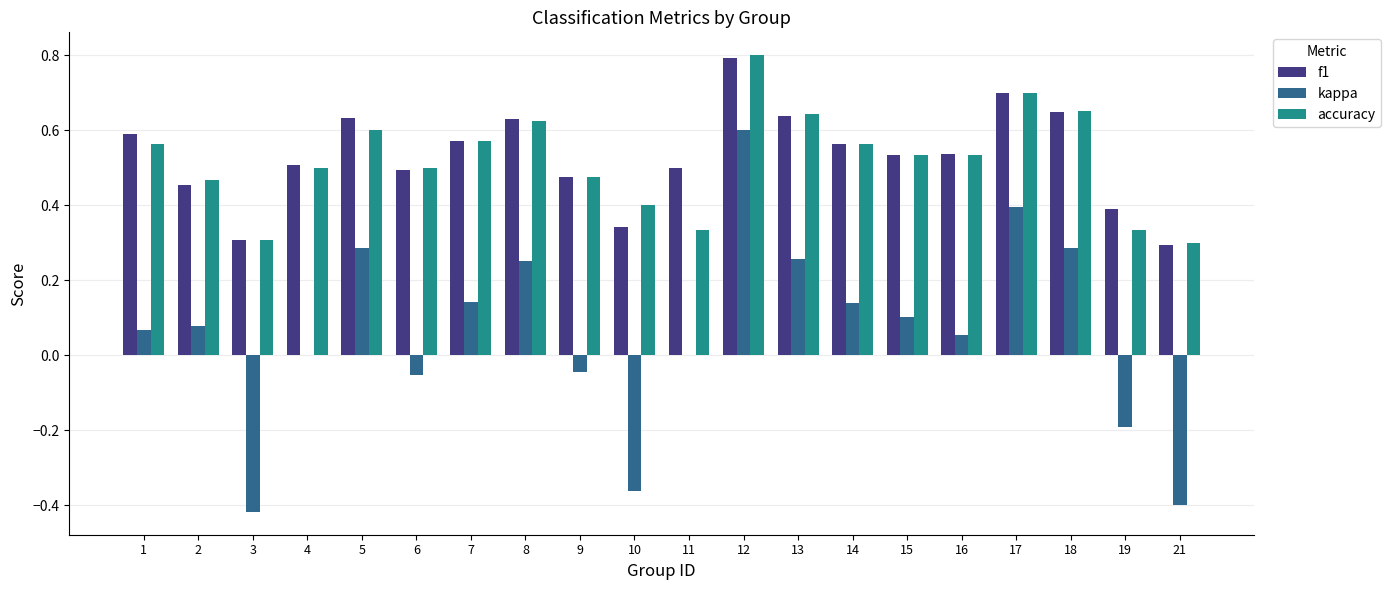

Is it true that accuracy equals 0.6 at 7?

True